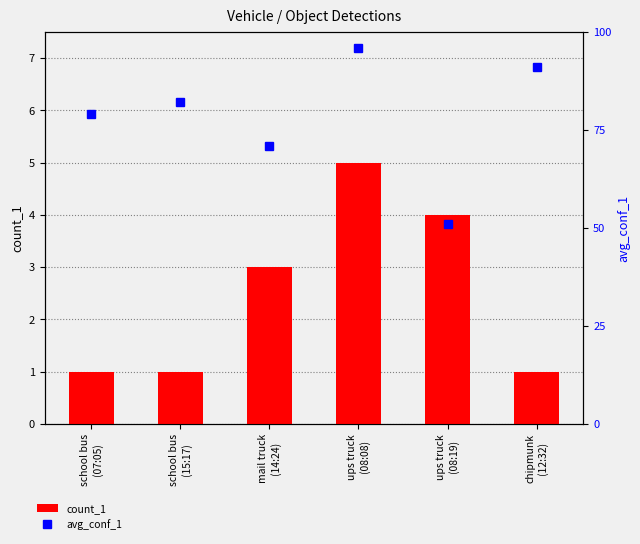

Reading left to right, list all the values displayed in this chart.

count_1: 1.0	1.0	3.0	5.0	4.0	1.0
avg_conf_1: 0.8	0.8	0.7	1.0	0.5	0.9